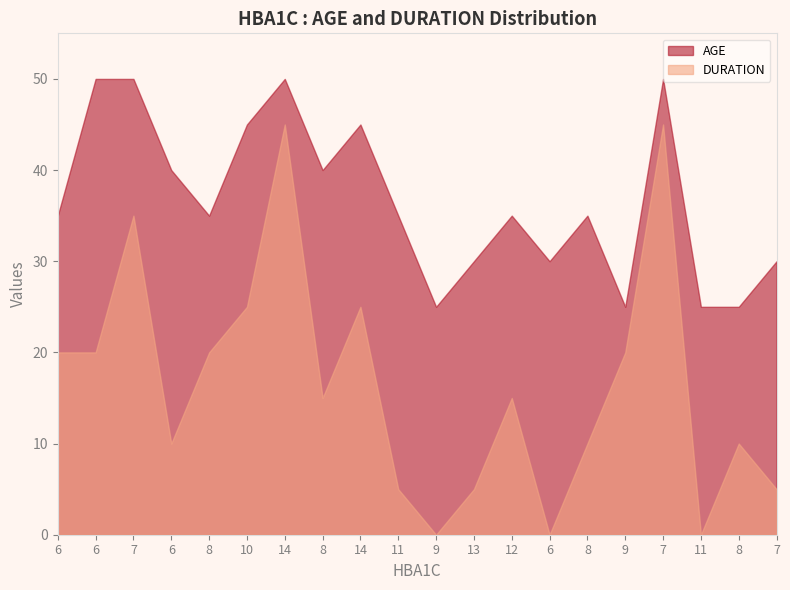

Rank the categories by DURATION value from highest to lowest.

14, 7, 7, 10, 14, 6, 6, 8, 9, 8, 12, 6, 8, 8, 11, 13, 7, 9, 6, 11